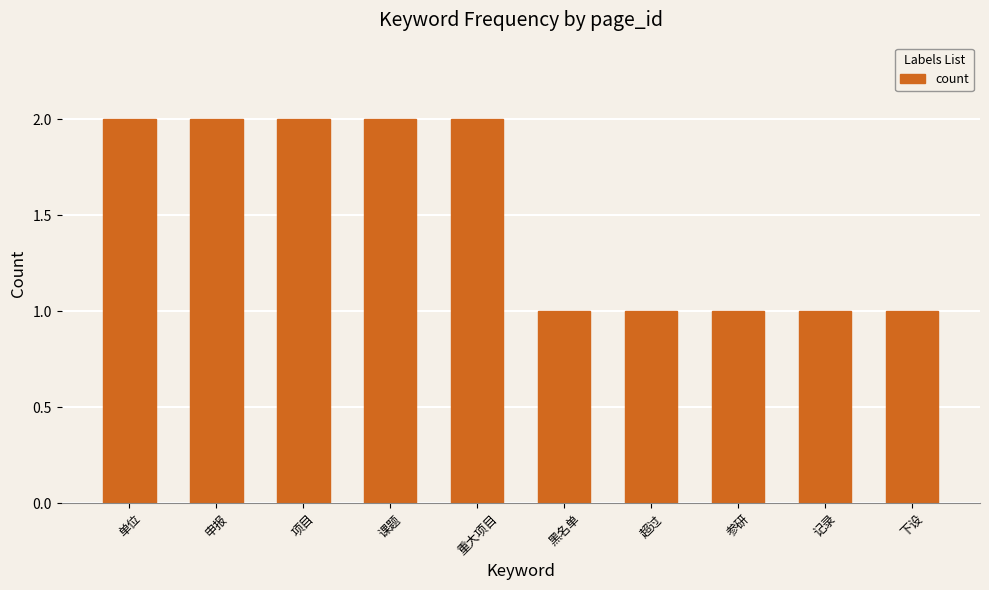

What is the ratio of the value at 课题 to the value at 重大项目?

1.0